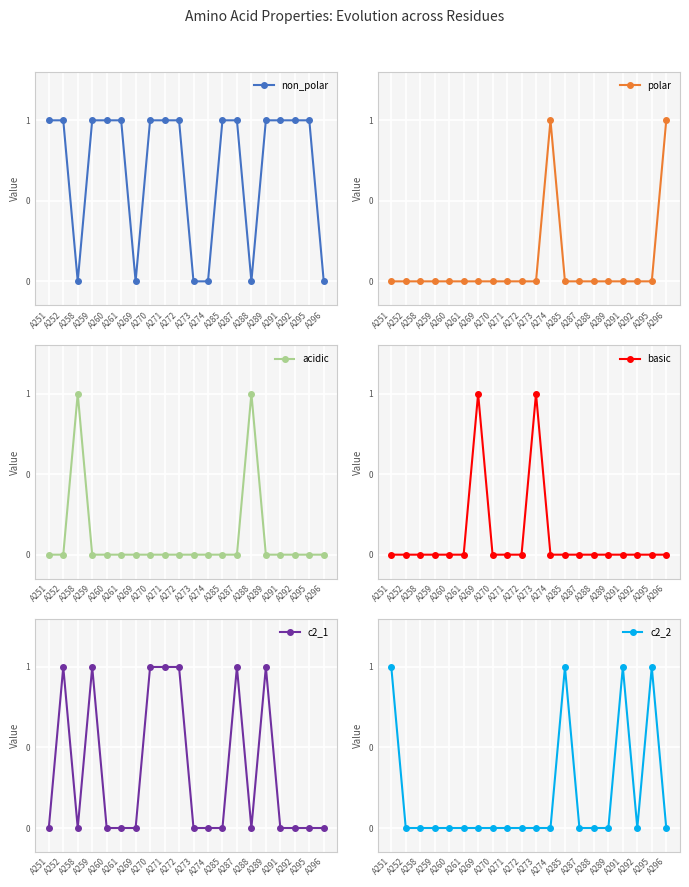

How many data points does each series have?

20